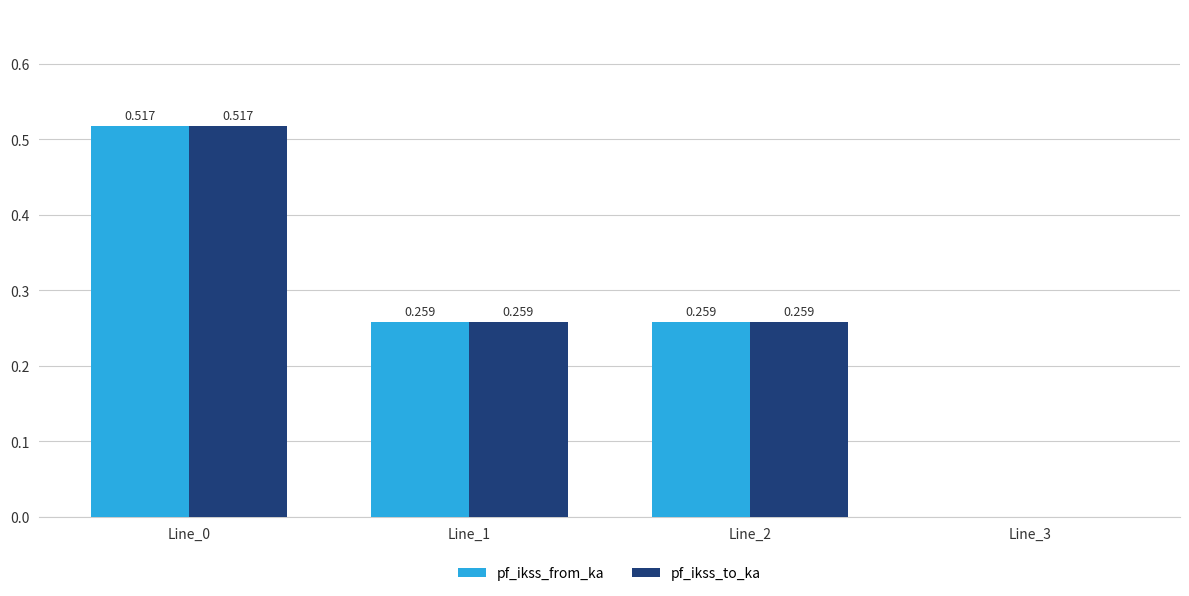

The value of pf_ikss_from_ka at Line_3 is 0.3. True or false?

False